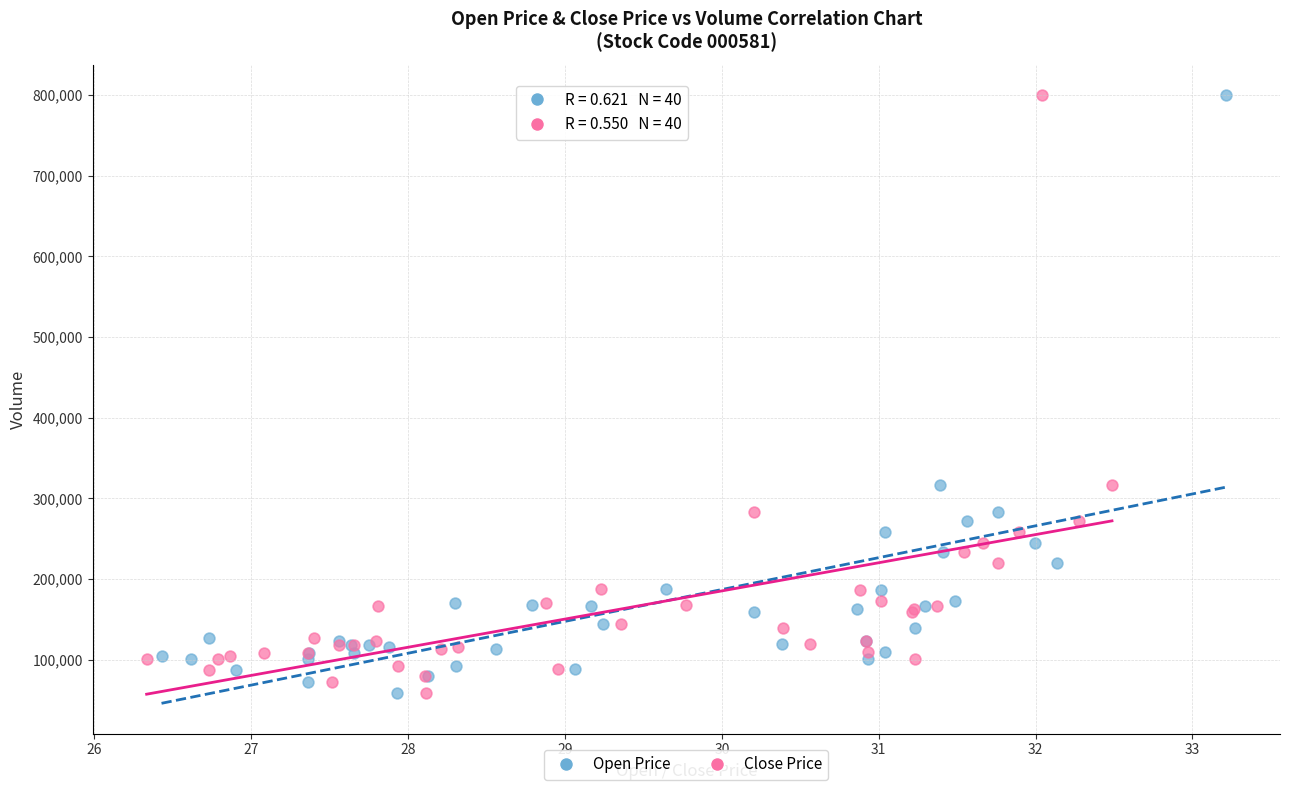

What are all the series names shown in the legend?

Open Price, Close Price